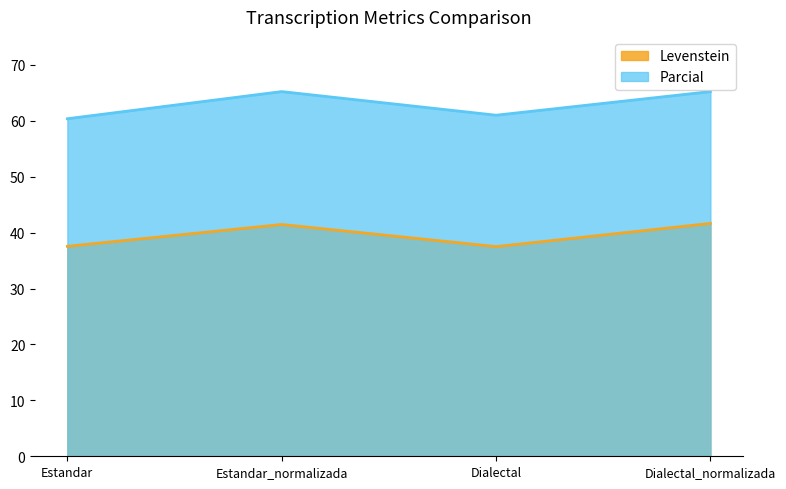

The value of Levenstein at Dialectal is 62.7. True or false?

False